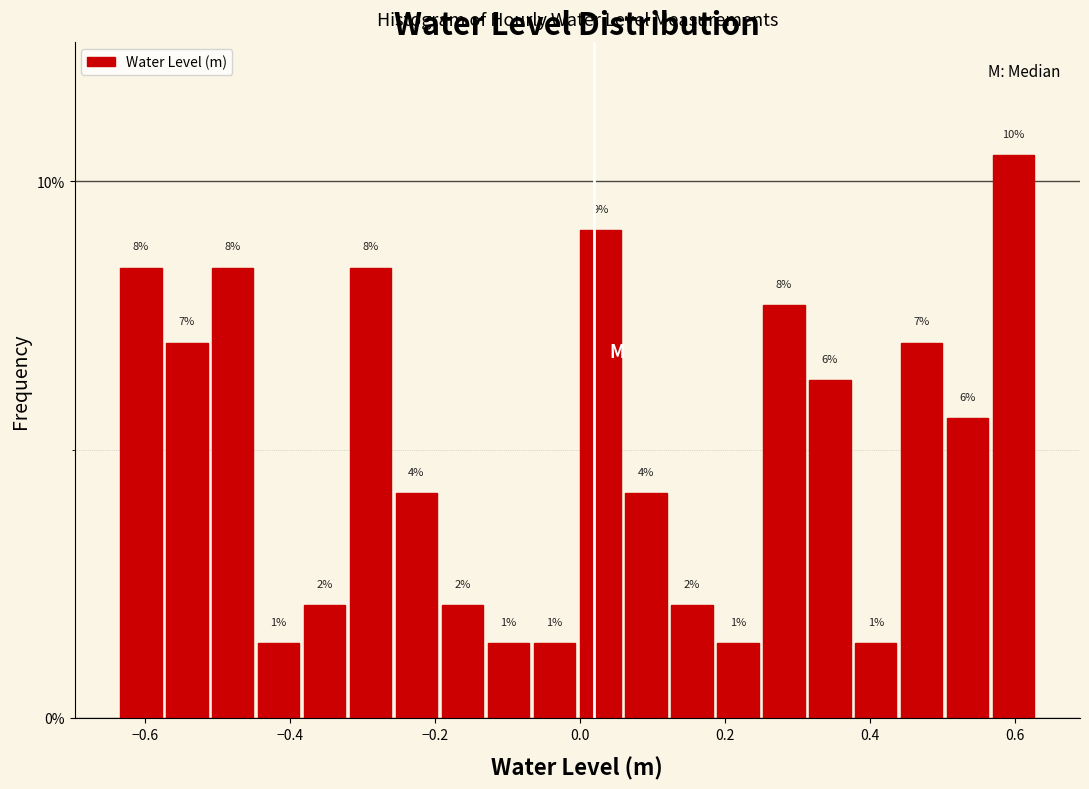

Read against the x-axis, roughly where is the centre of the tallest bar?

0.60